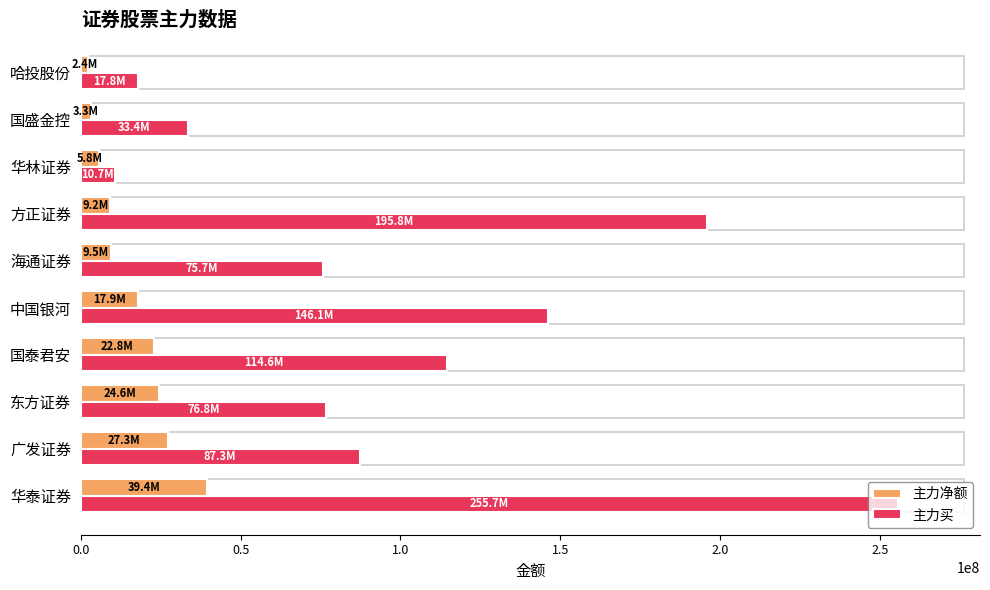

True or false: 主力买 has a value of 254207684 at 中国银河.

False